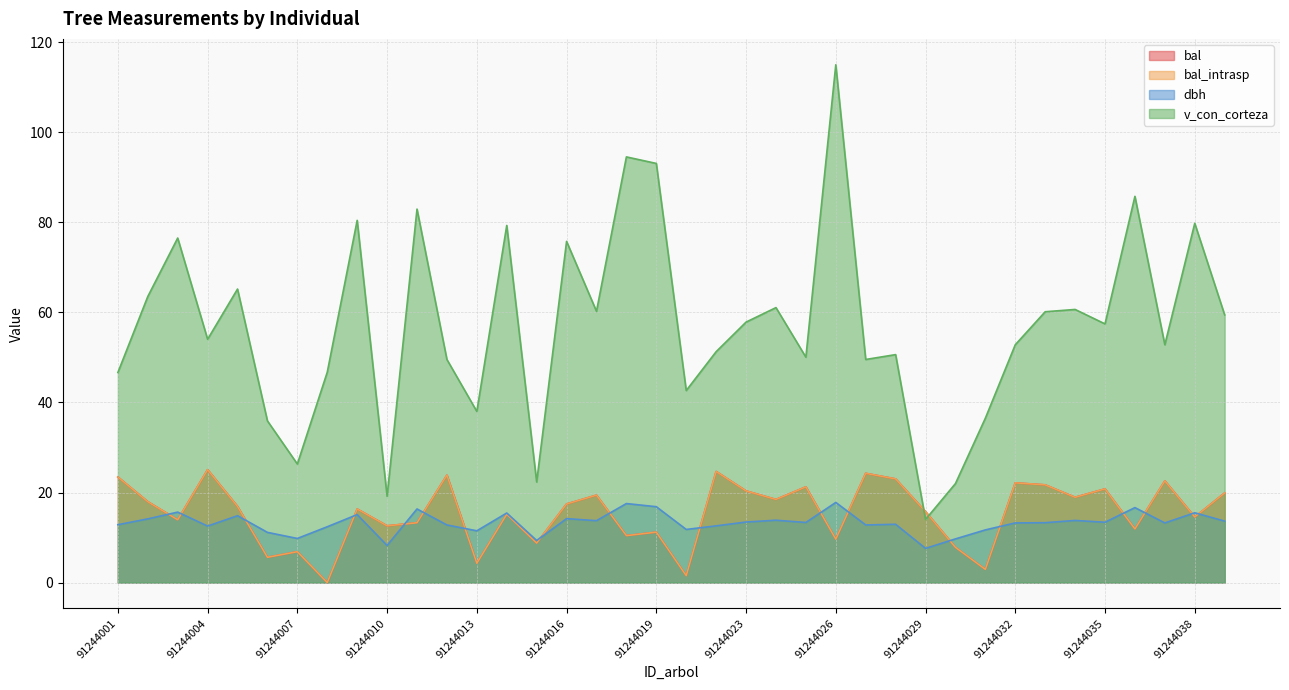

Between 91244014 and 91244028, which series saw the biggest shift?

v_con_corteza